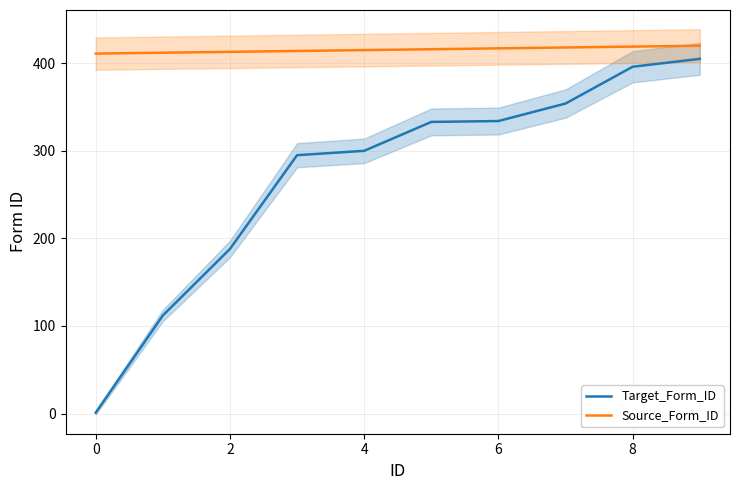

True or false: Source_Form_ID and Target_Form_ID cross at least once.

False